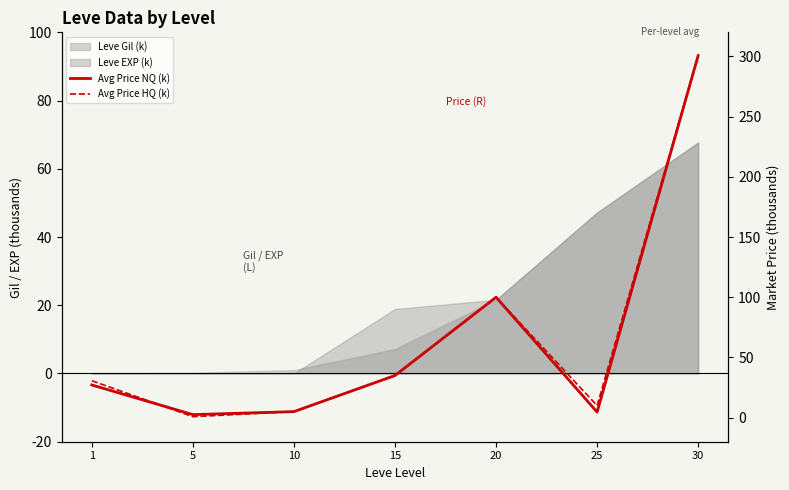

What is the average value of the Avg Price HQ (k) series?

68.9